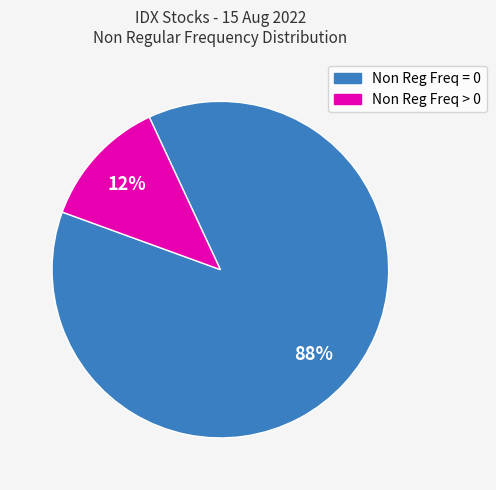

To the nearest percent, what is the average slice percentage?

50%